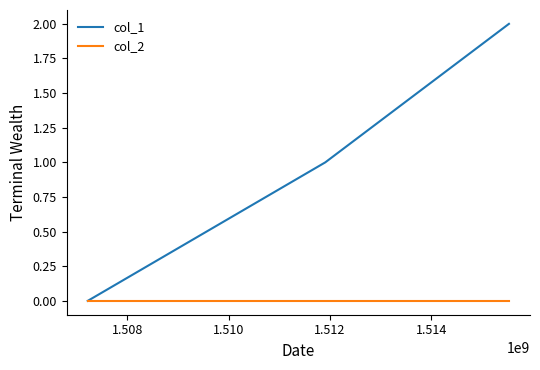

Which series has the largest total across all categories?

col_1